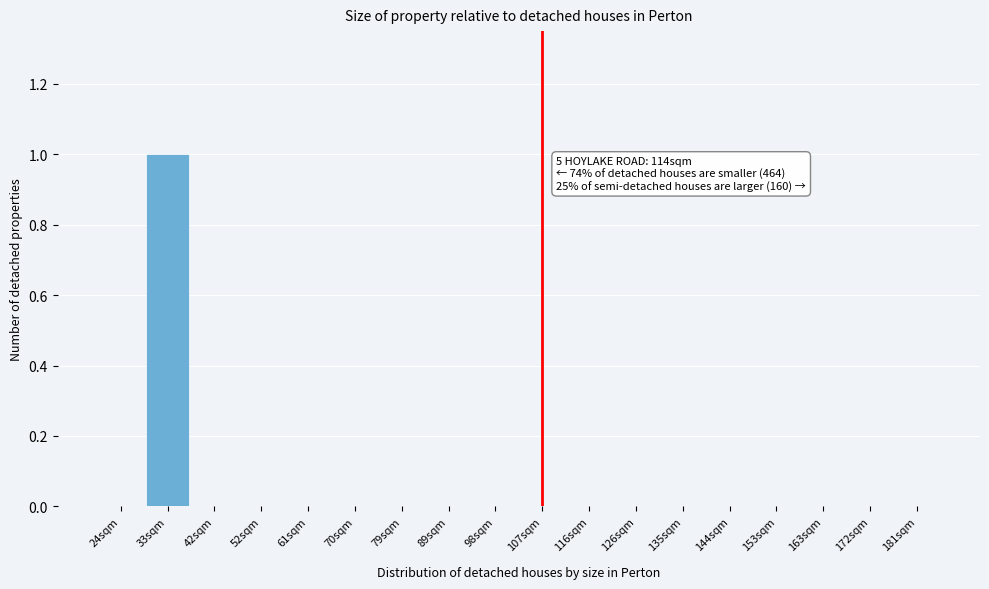

Reading right to left, list all the values displayed in this chart.

181sqm=0	172sqm=0	163sqm=0	153sqm=0	144sqm=0	135sqm=0	126sqm=0	116sqm=0	107sqm=0	98sqm=0	89sqm=0	79sqm=0	70sqm=0	61sqm=0	52sqm=0	42sqm=0	33sqm=1	24sqm=0